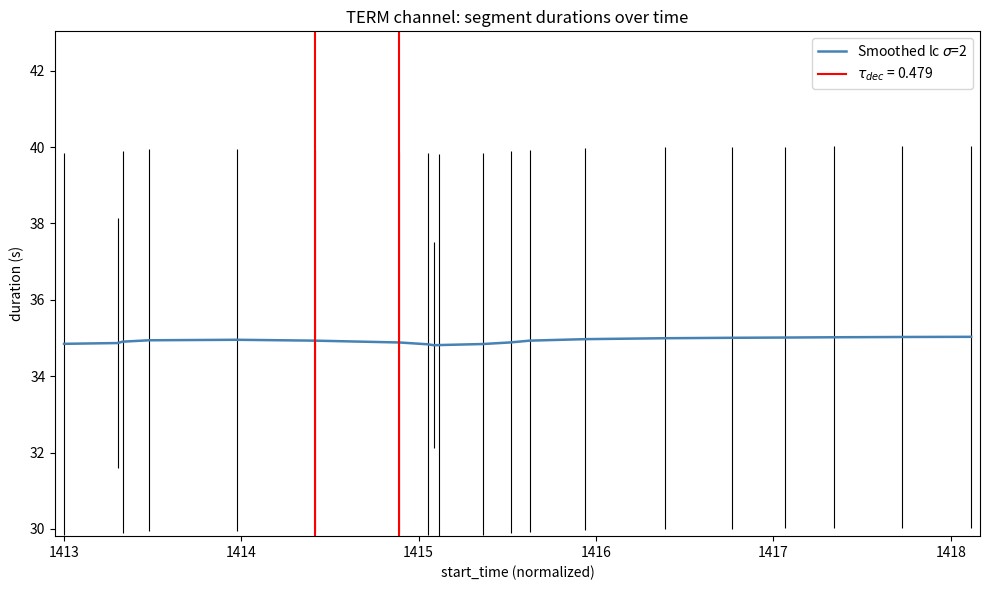

What is the value of the 11th point from the left?

34.8